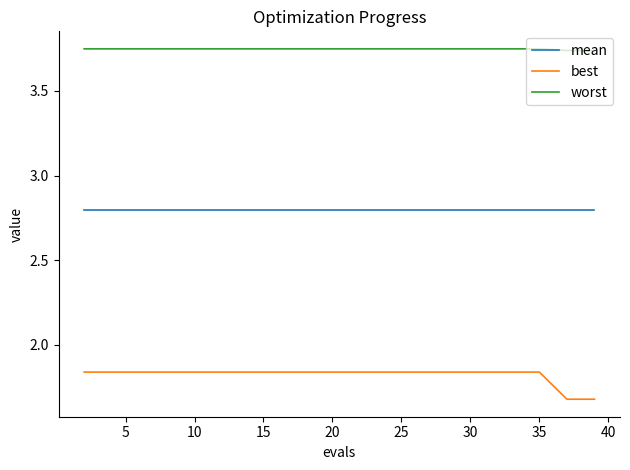

Does the chart display data point markers on the line(s)?

No